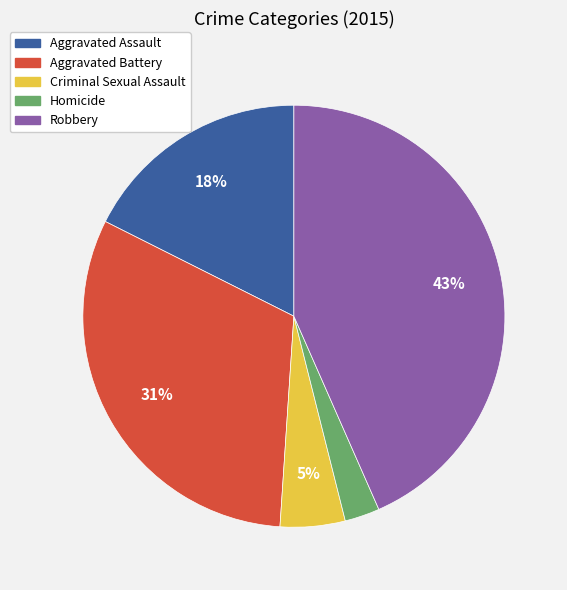

To the nearest percent, what portion does Aggravated Assault represent?

18%